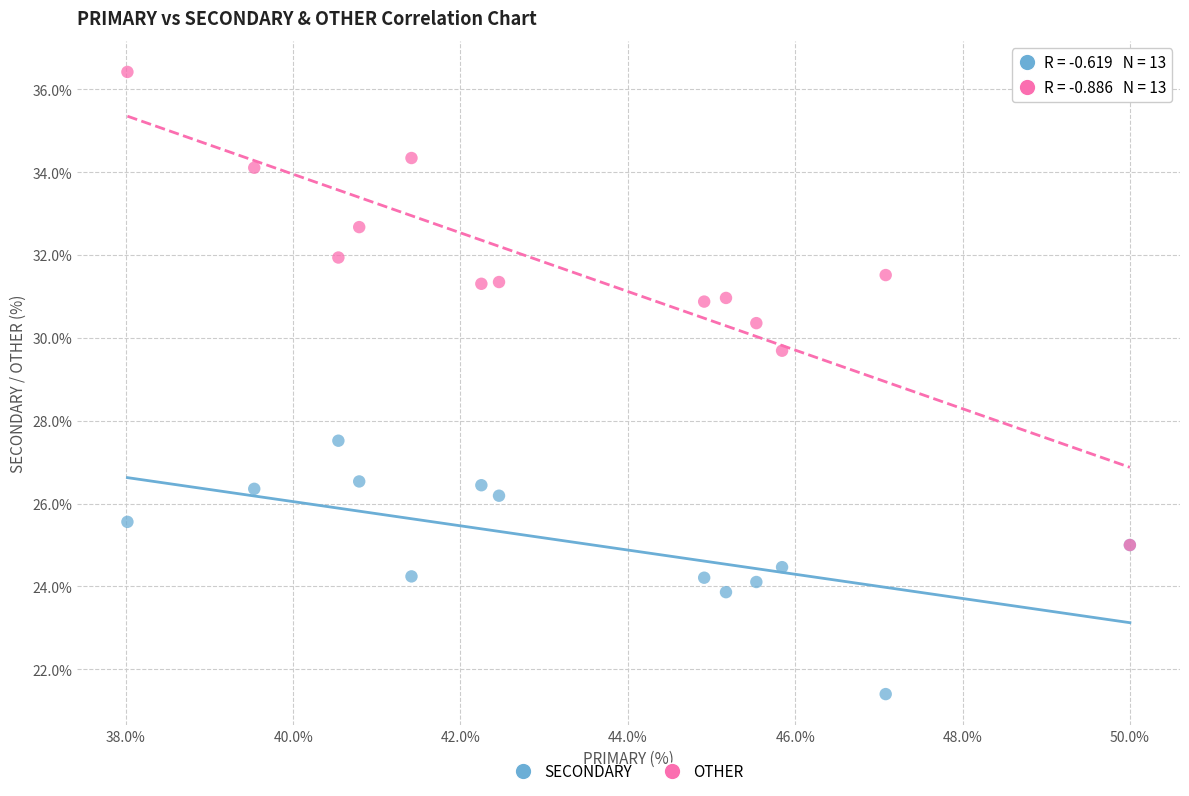

Across all series, what Y value is closest to 28?

27.5